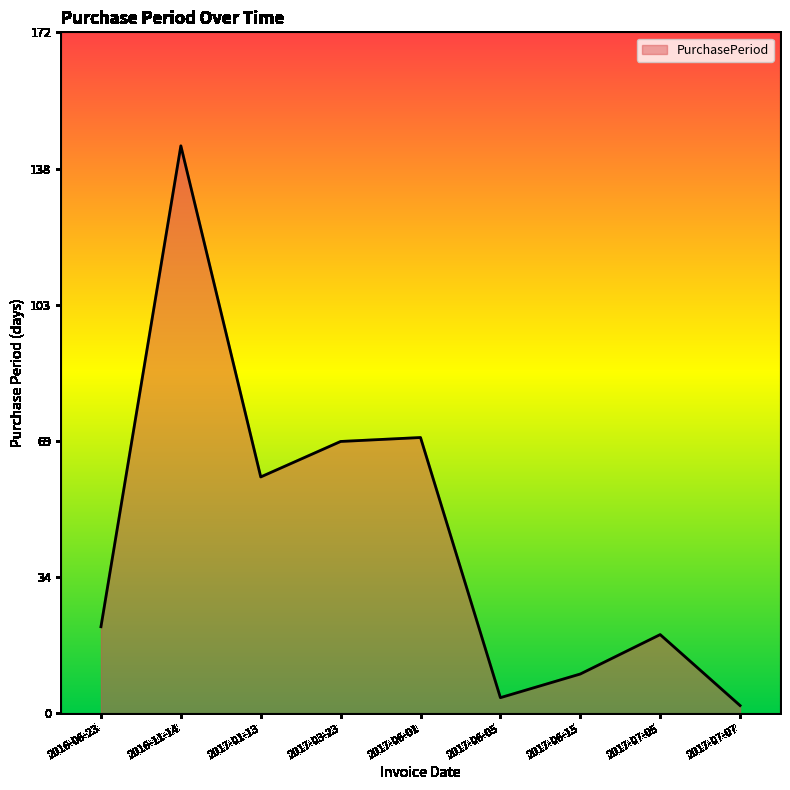

Count the number of categories in the chart.

9